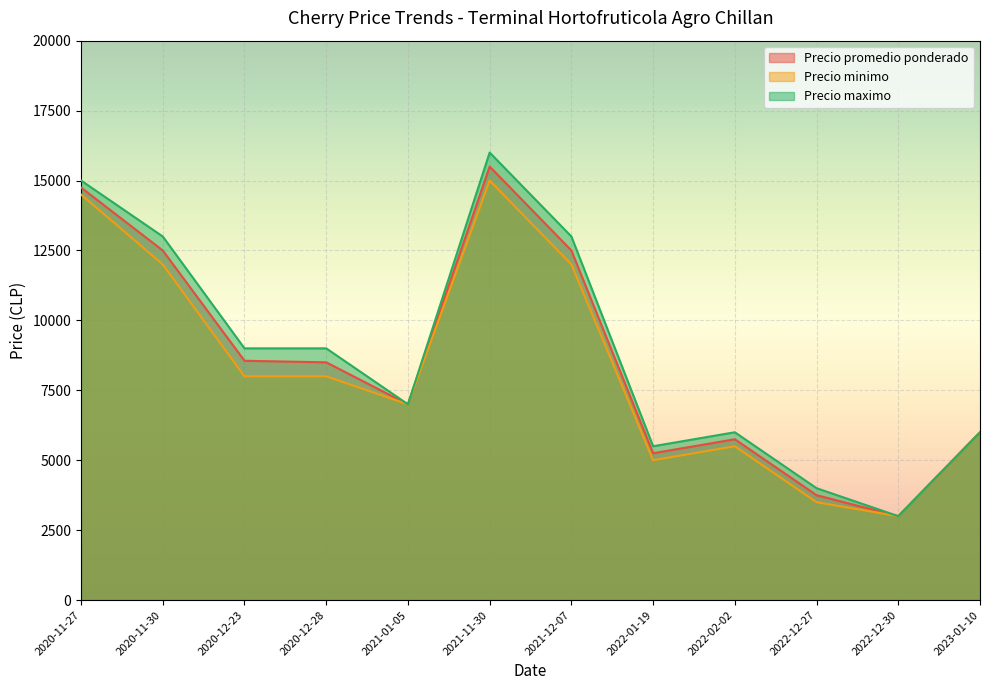

What is the spread (max minus min) of values at 2021-12-07?

1000